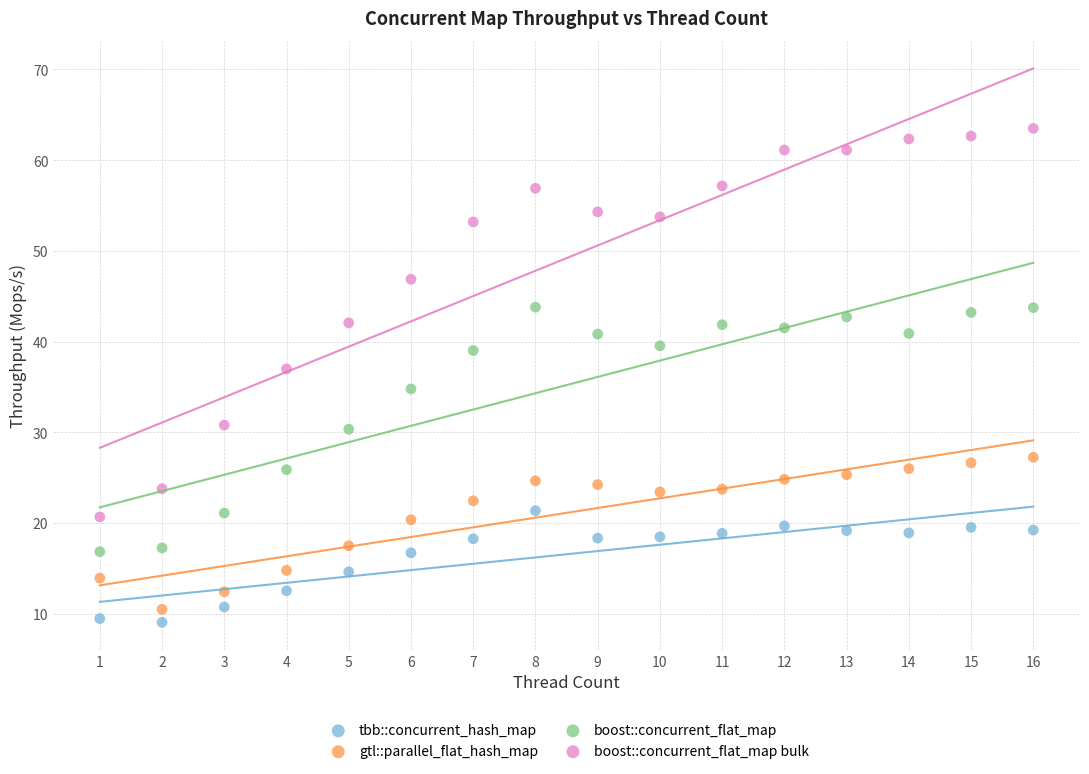

Which series has the largest Y range (max minus min)?

boost::concurrent_flat_map bulk